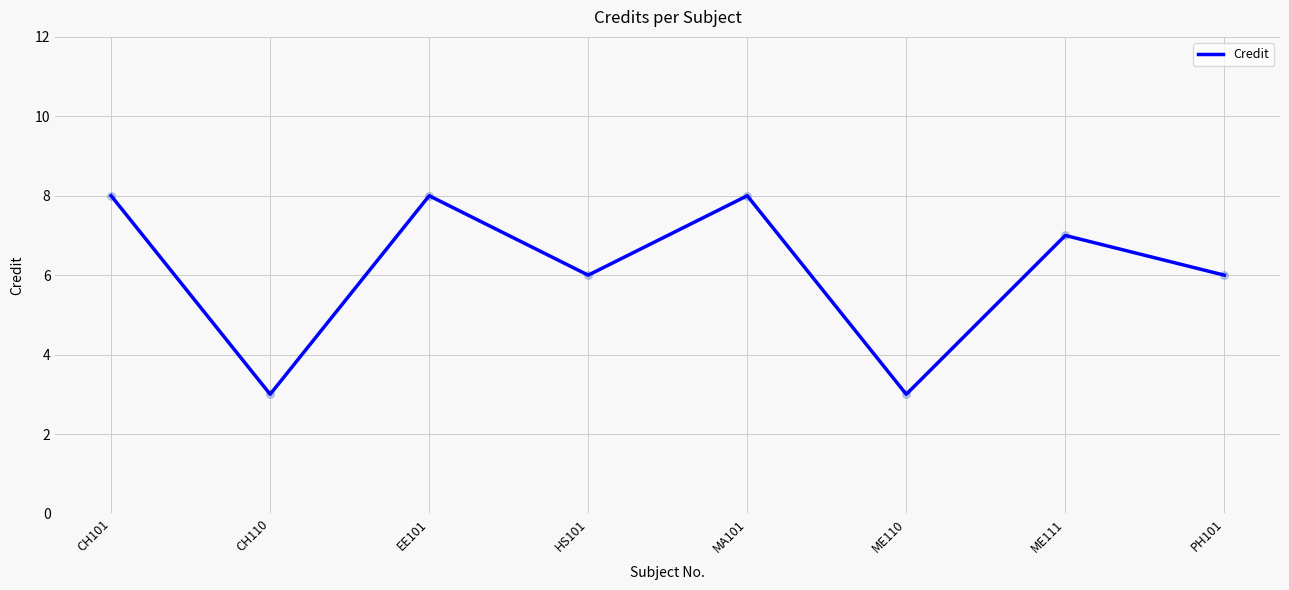

What is the ratio of the value at PH101 to the value at ME111?

0.9